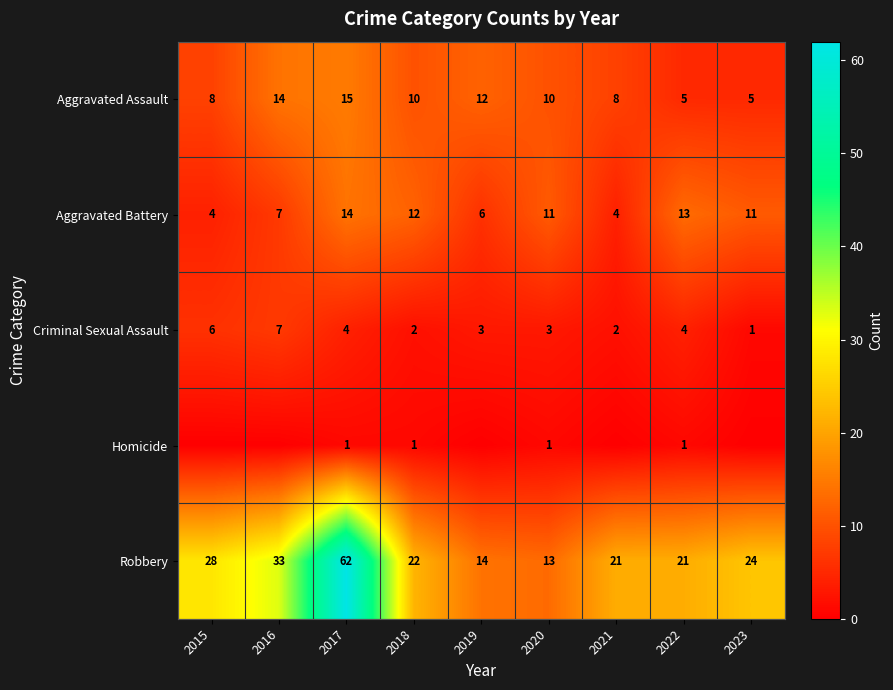

What is the sum of the Robbery values at 2020 and 2017?

75